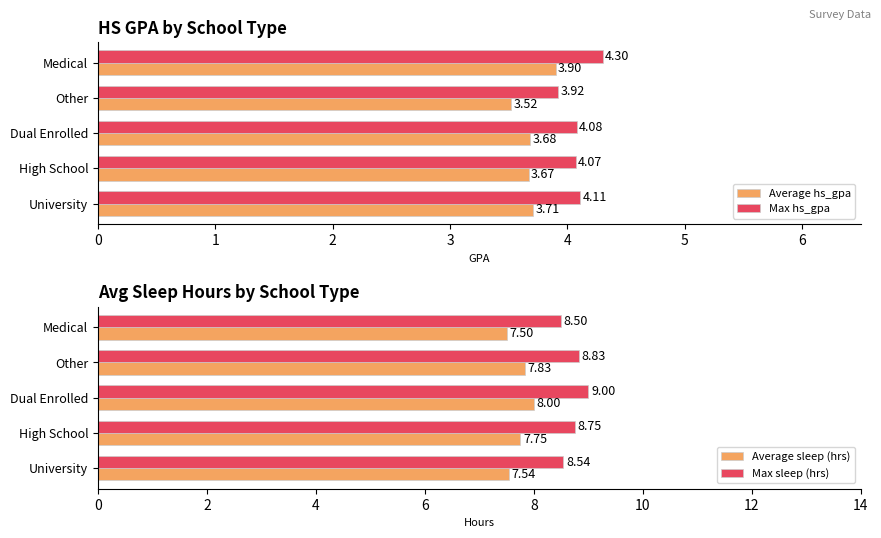

The value of Max sleep (hrs) at Medical is 8.5. True or false?

True